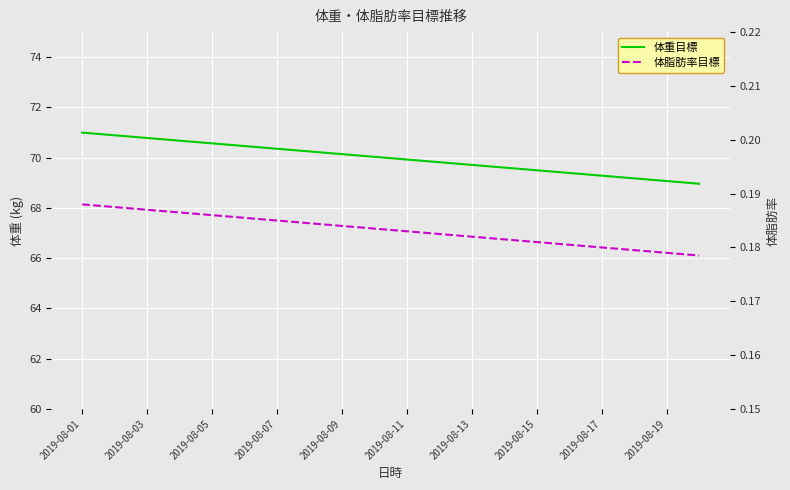

What is the spread (max minus min) of values at 11?

69.6